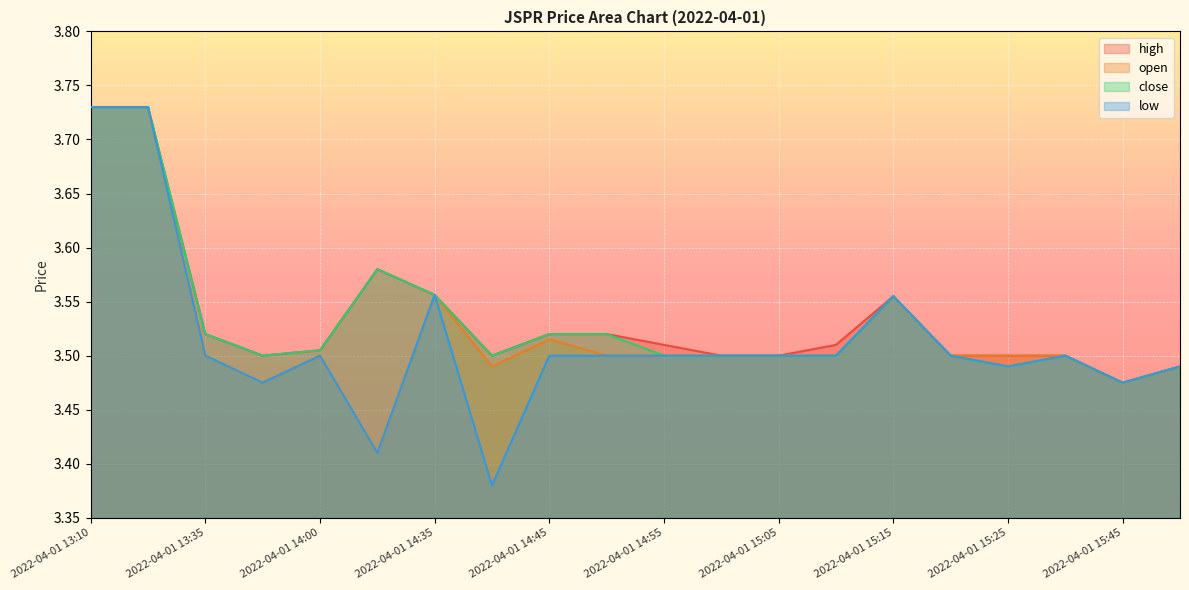

What is the value of the high point at the 8th from the left?

3.5